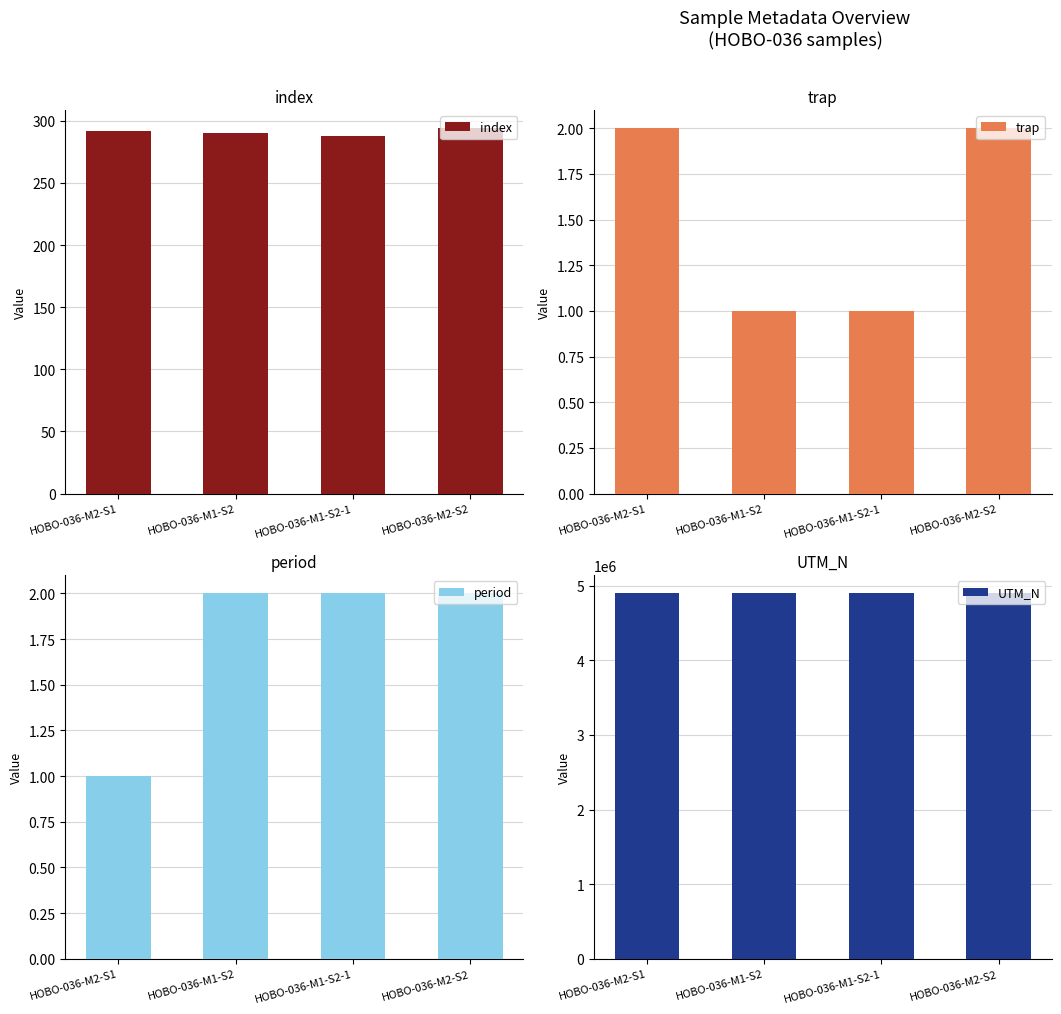

What is the sum of the UTM_N values at HOBO-036-M1-S2 and HOBO-036-M2-S1?

9794624